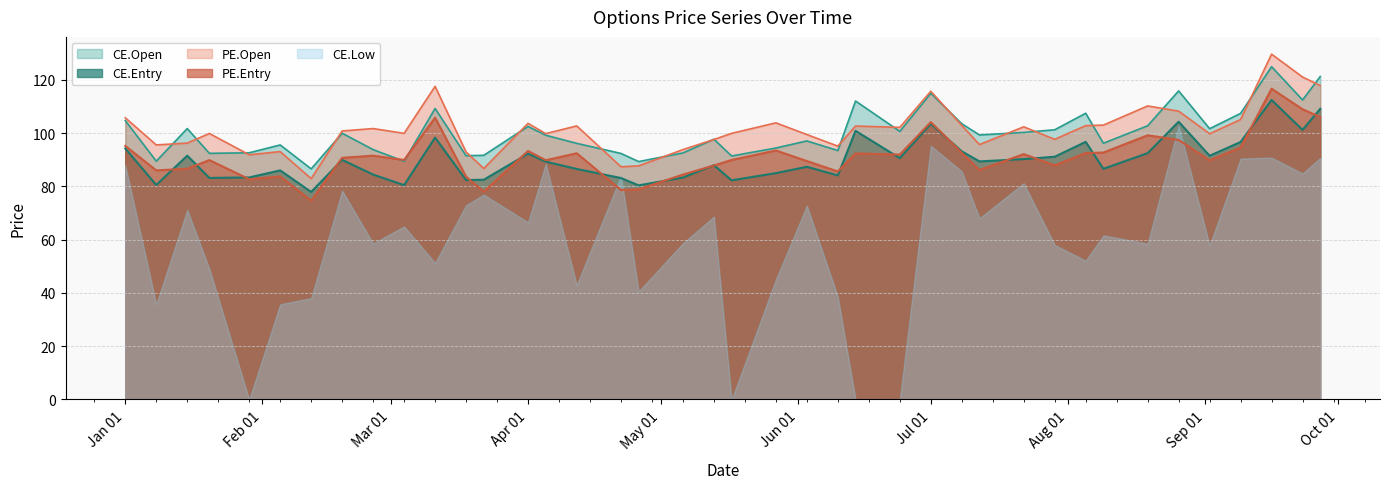

Which series has the largest total across all categories?

PE.Open